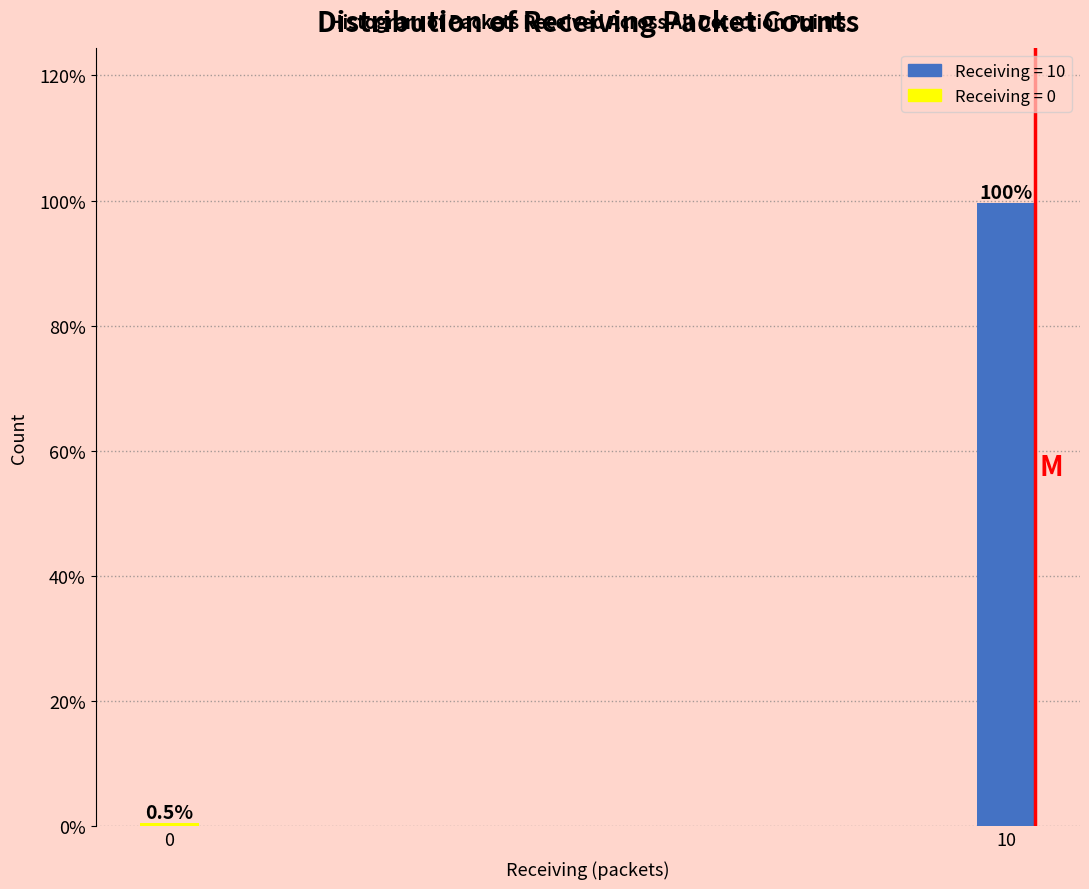

Reading right to left, list all the values displayed in this chart.

10=99.5	0=0.5